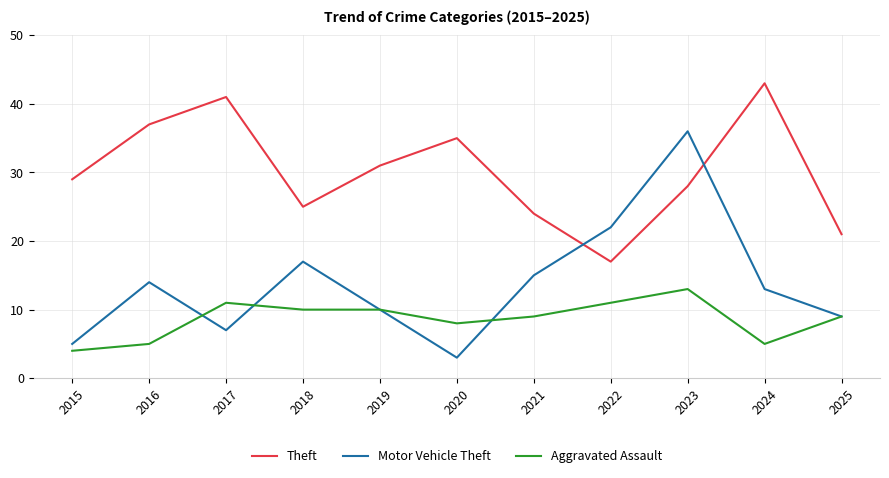

Reading right to left, transcribe all the data shown in this chart.

Theft: 21	43	28	17	24	35	31	25	41	37	29
Motor Vehicle Theft: 9	13	36	22	15	3	10	17	7	14	5
Aggravated Assault: 9	5	13	11	9	8	10	10	11	5	4